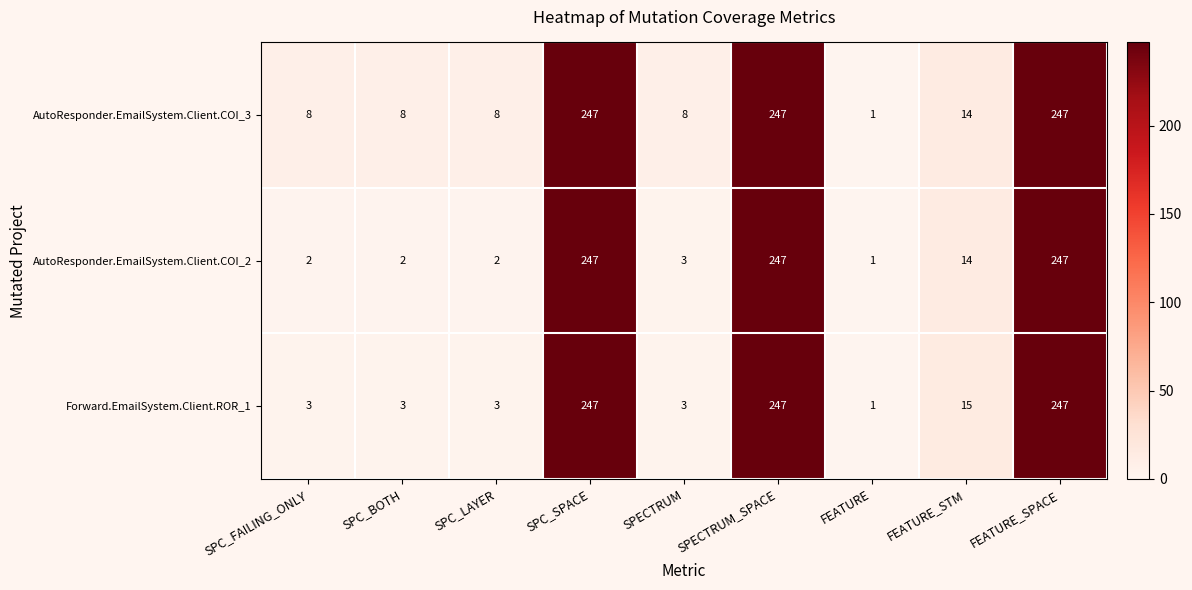

Rank the series by their average value, from highest to lowest.

AutoResponder.EmailSystem.Client.COI_3, Forward.EmailSystem.Client.ROR_1, AutoResponder.EmailSystem.Client.COI_2